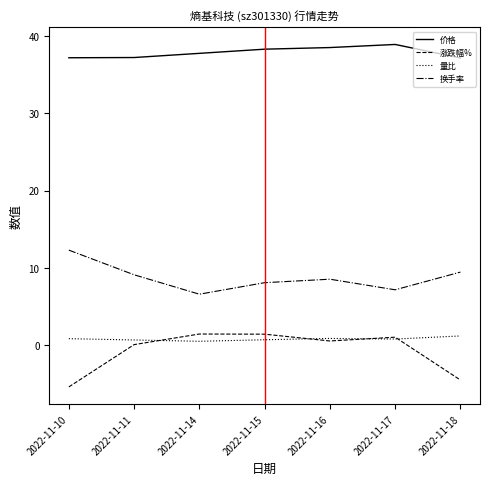

Which series changed the most between 2022-11-11 and 2022-11-18?

涨跌幅%